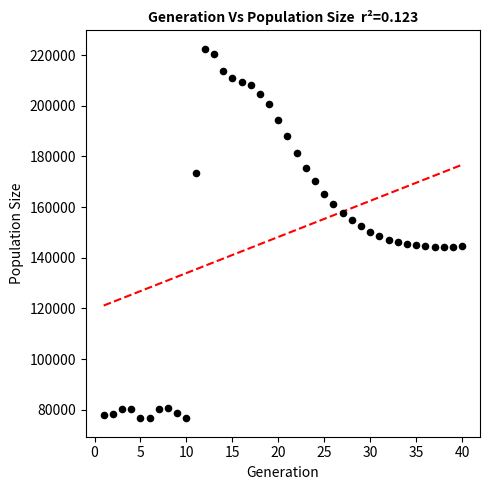

What is the range of X values (max minus min)?

39